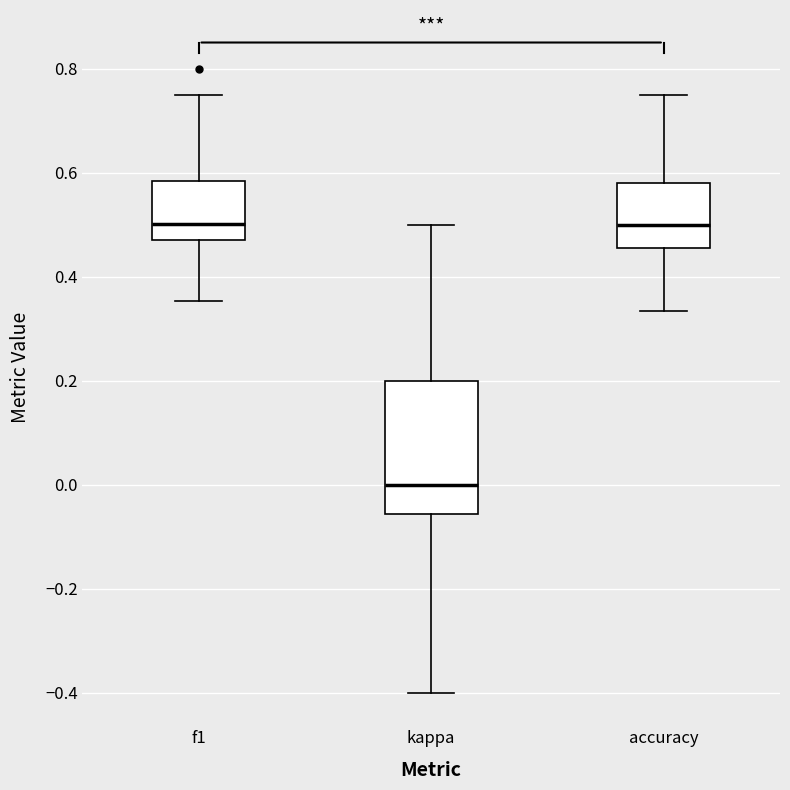

Reading left to right, read every box against the y-axis: the position of its median line, the range the box covers, and the ends of its whiskers. The values are not printed on the chart, so give them approximately, as read against the axis.

f1: median 0.50, box 0.48 to 0.58, whiskers 0.36 to 0.74
kappa: median 0.00, box -0.06 to 0.20, whiskers -0.40 to 0.50
accuracy: median 0.50, box 0.46 to 0.58, whiskers 0.34 to 0.76